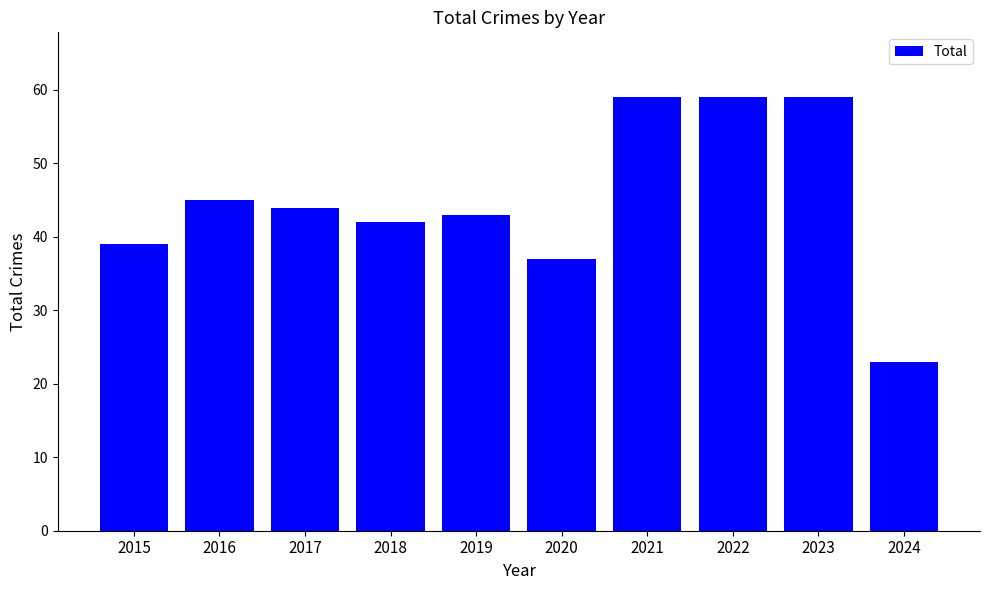

The value at 2018 is 25. True or false?

False